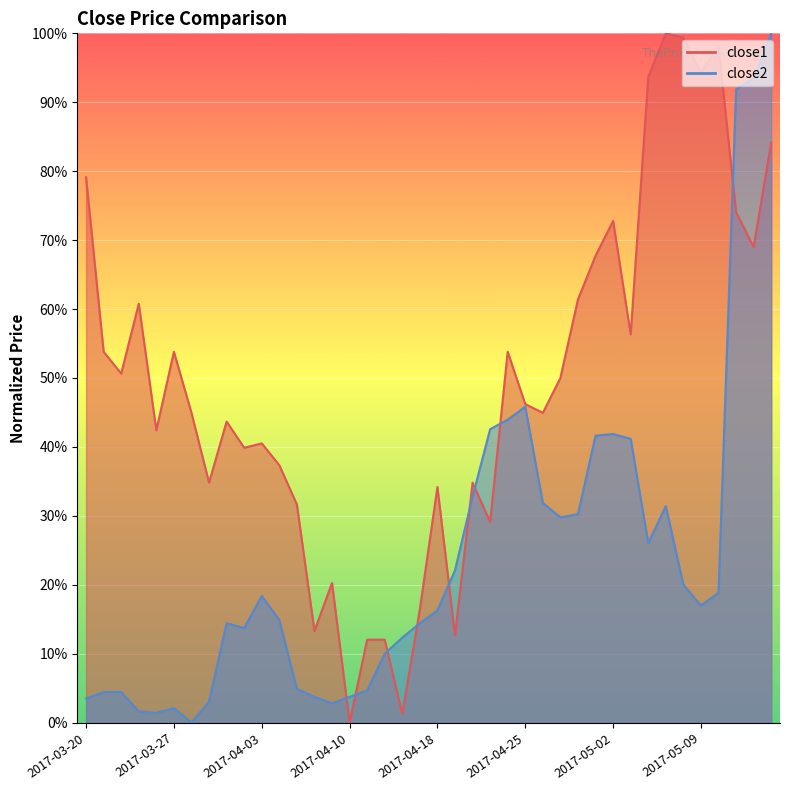

What is the approximate value of close1 at 2017-03-21?

53.8